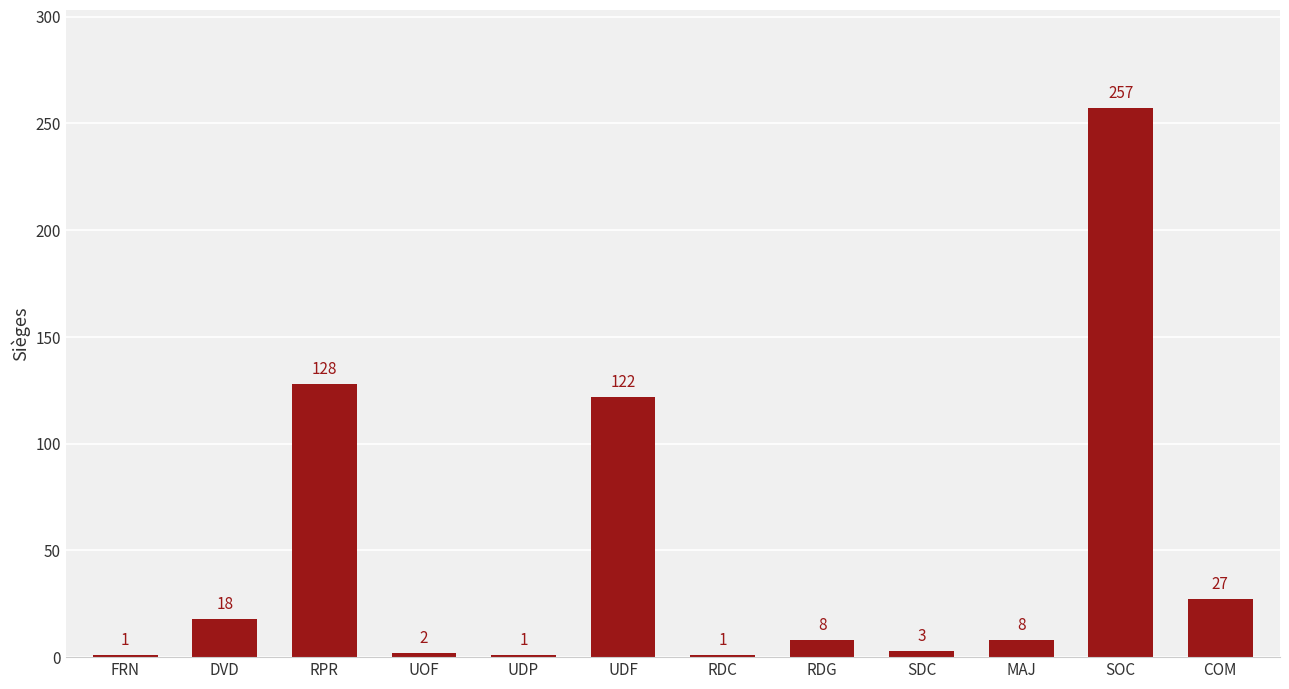

Between UOF and COM, which is larger?

COM